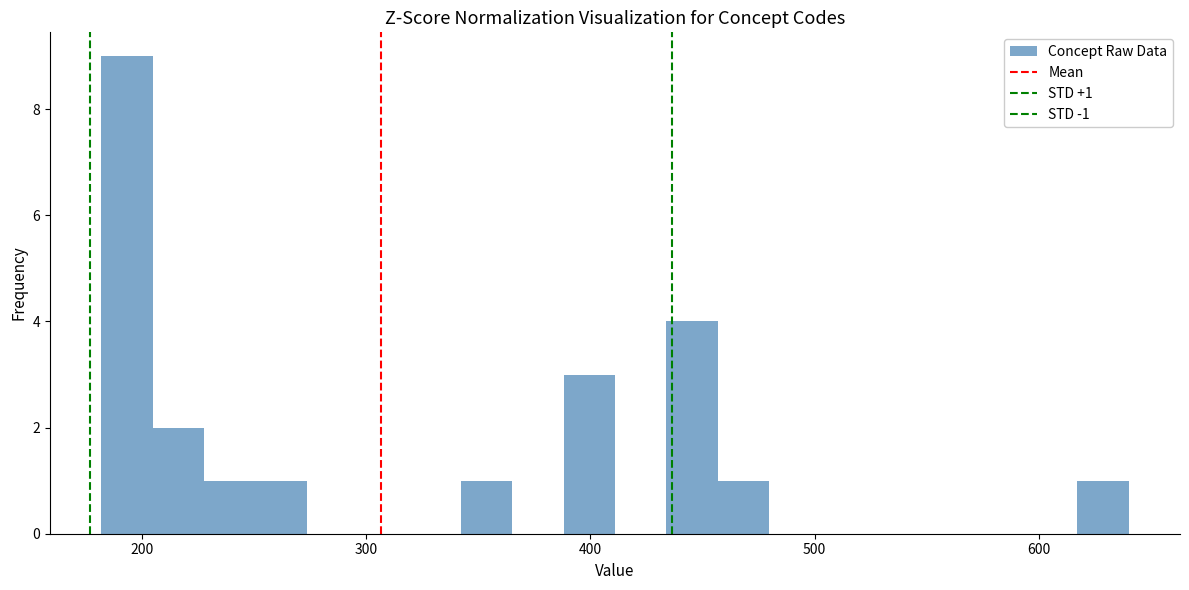

Read against the x-axis, roughly where is the centre of the tallest bar?

190